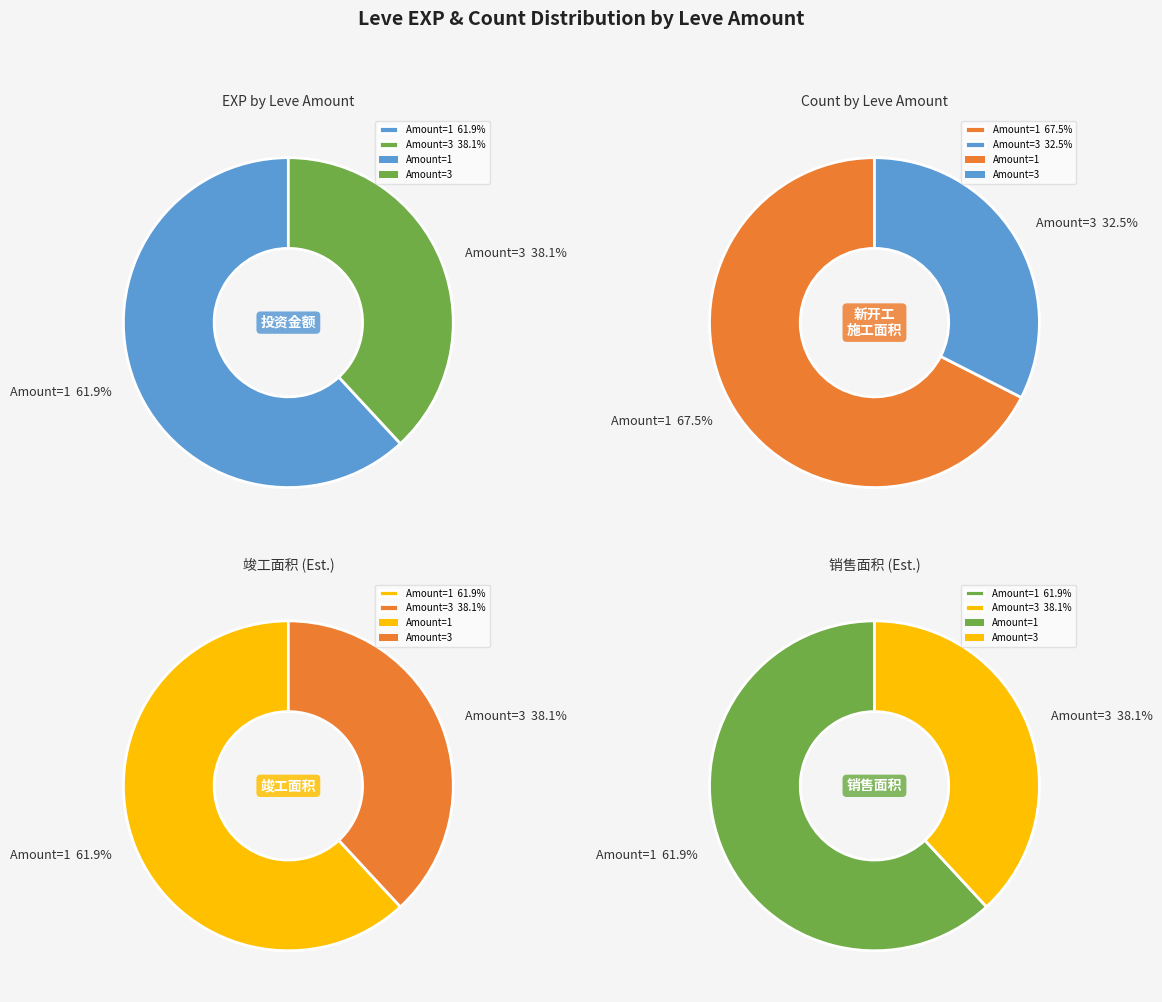

Between 1 and 6, which series saw the biggest shift?

Leve Amount 1